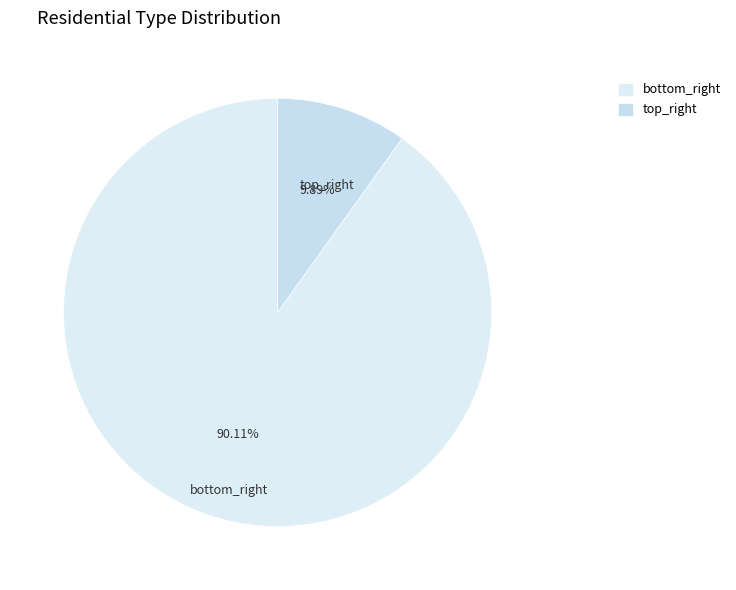

Which slice represents more than half of the pie?

bottom_right